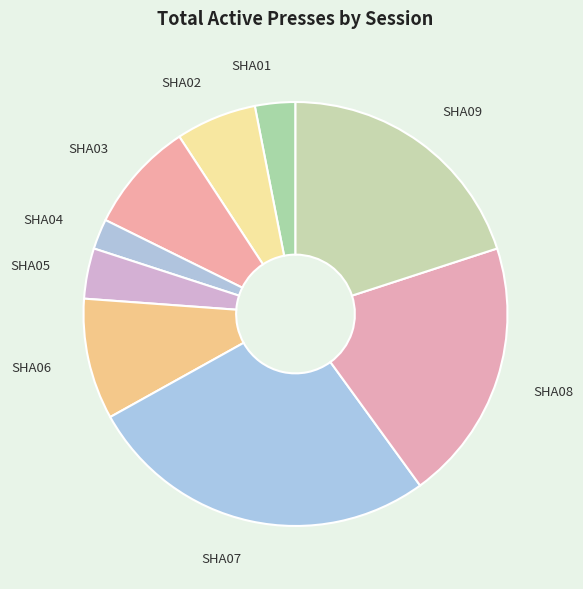

What is the largest slice in the pie chart?

SHA07